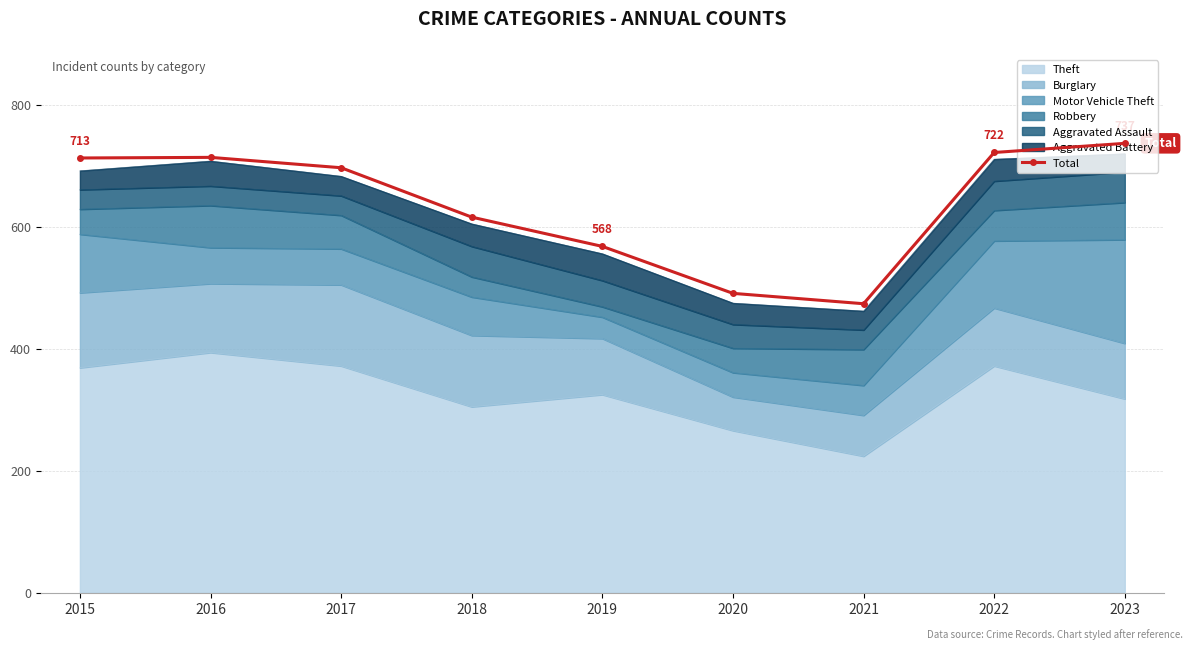

True or false: there are more than 2 points higher than both neighbors.

False